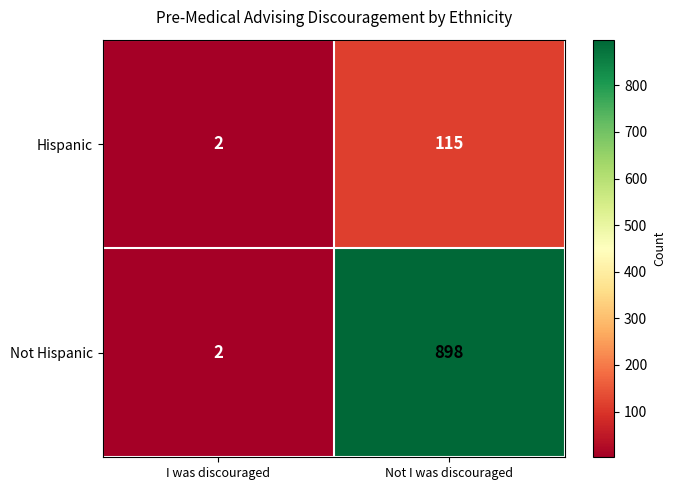

Reading right to left, transcribe all the data shown in this chart.

Hispanic: 115	2
Not Hispanic: 898	2